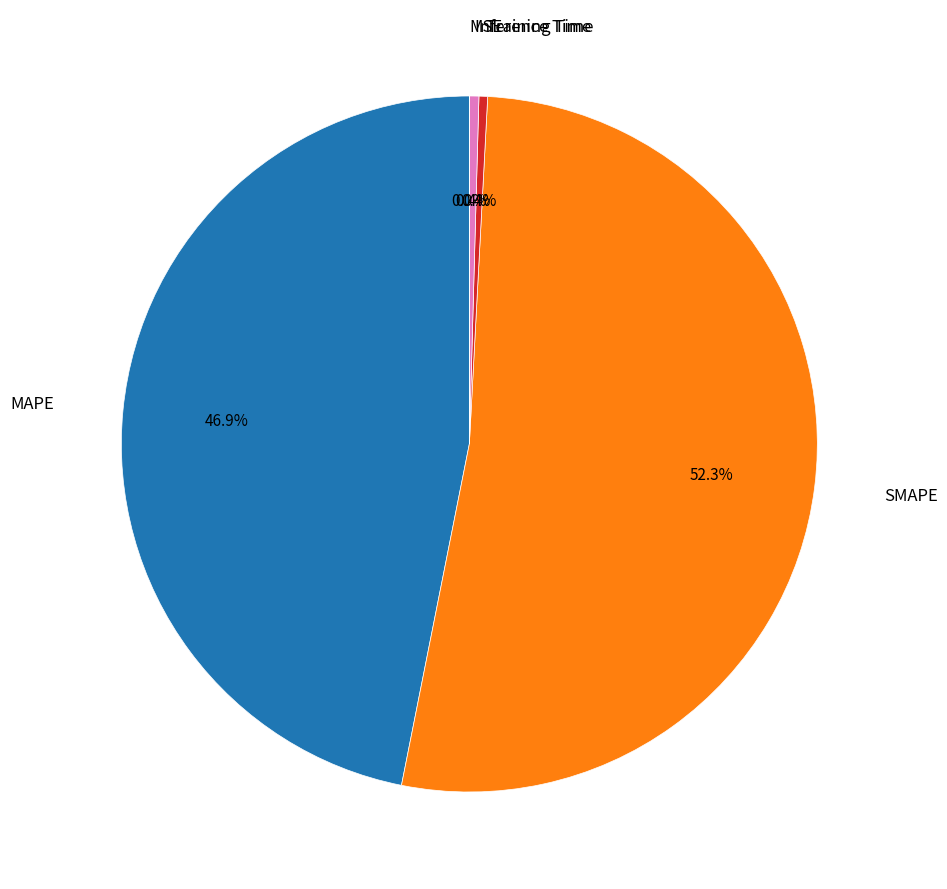

Is there any slice that represents more than half of the pie?

Yes